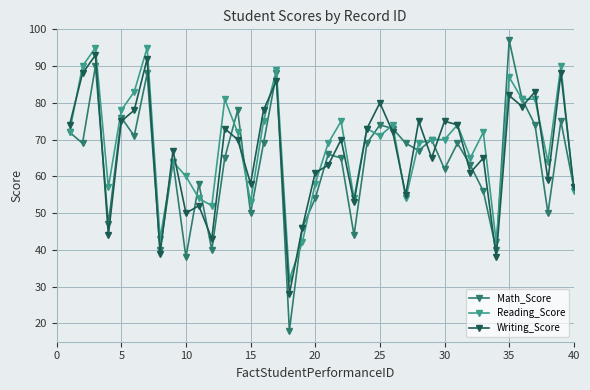

What is the value of the Writing_Score point at the 16th from the left?

78